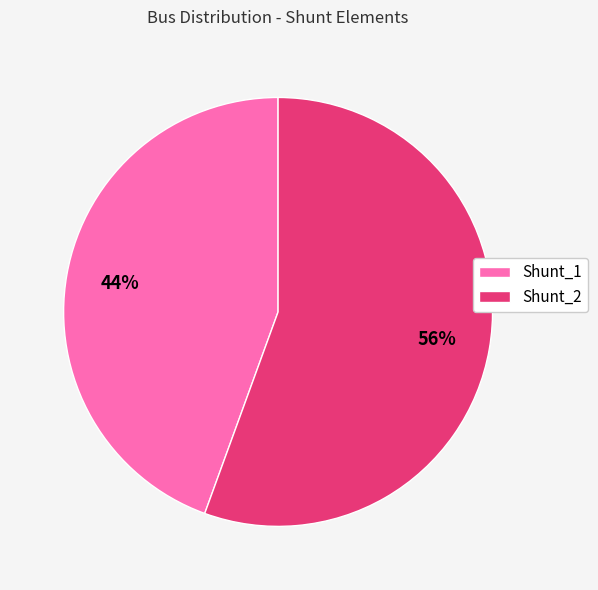

What is the largest slice in the pie chart?

Shunt_2